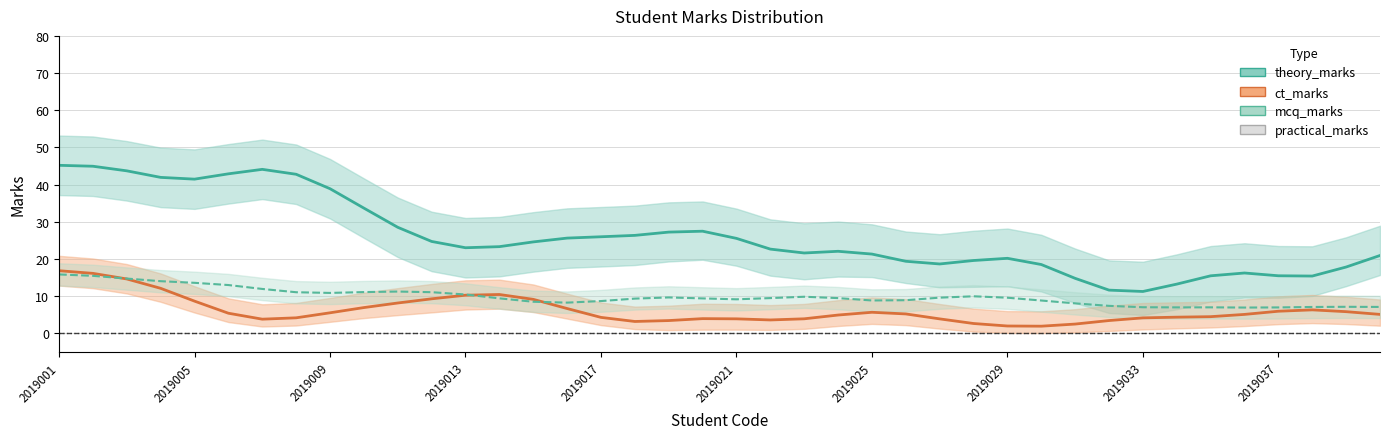

Where is theory_marks nearest to the value 28?

19